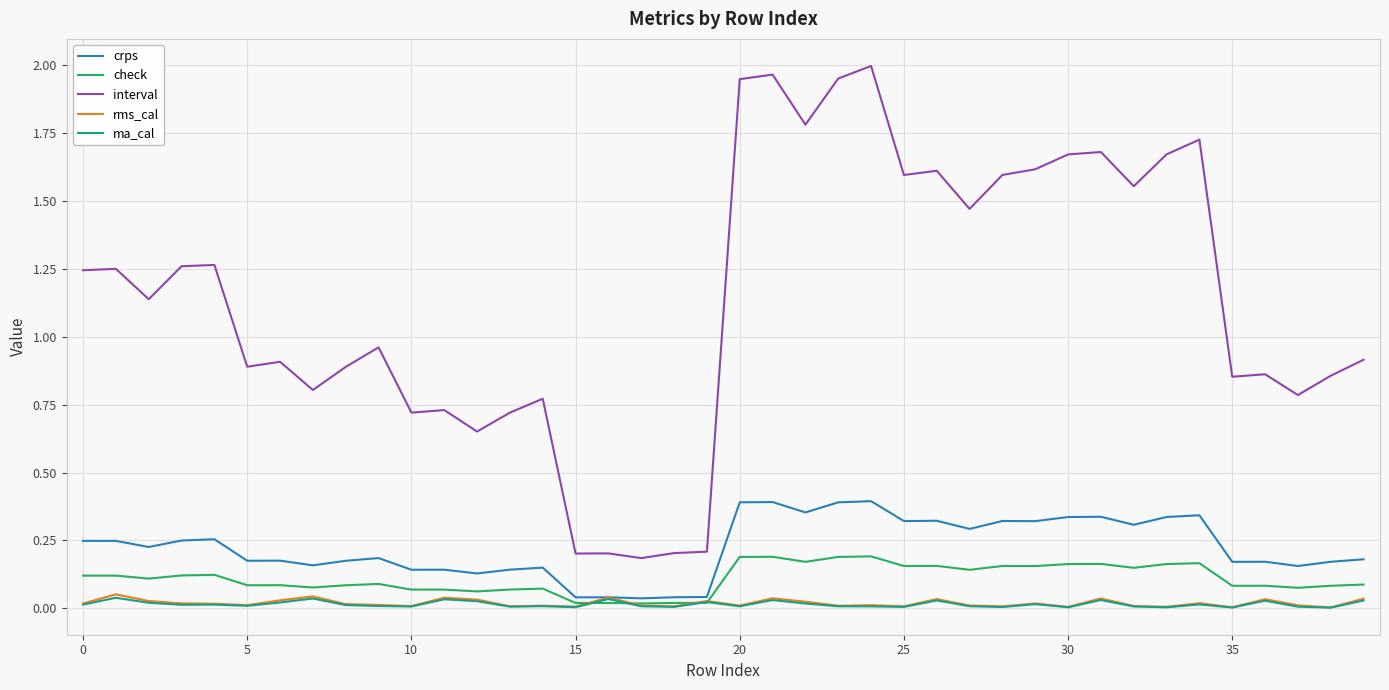

True or false: ma_cal has more than 2 points higher than both neighbors.

True